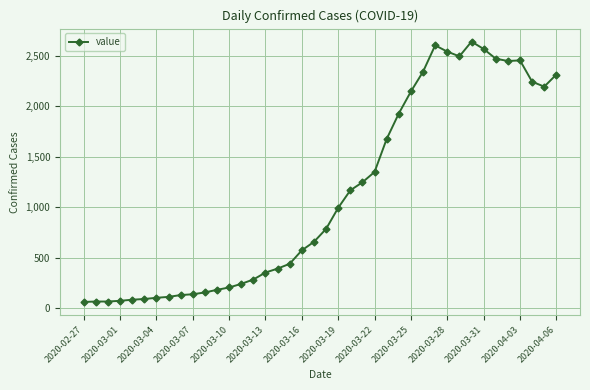

What is the greatest value displayed?

2639